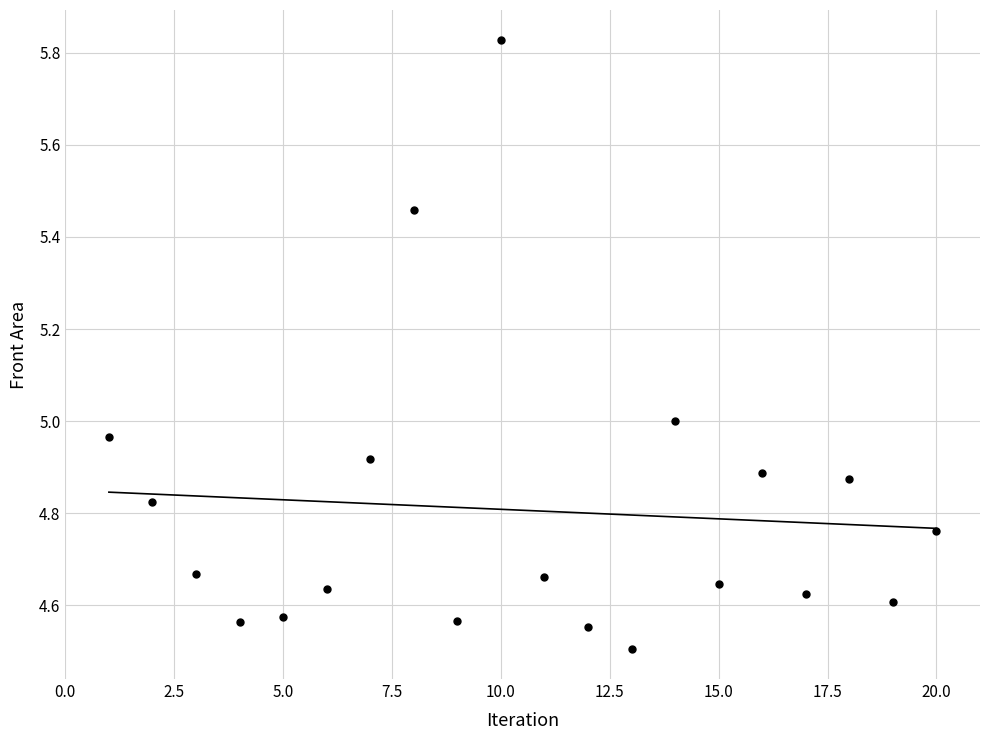

What is the range of Y values (max minus min)?

1.3